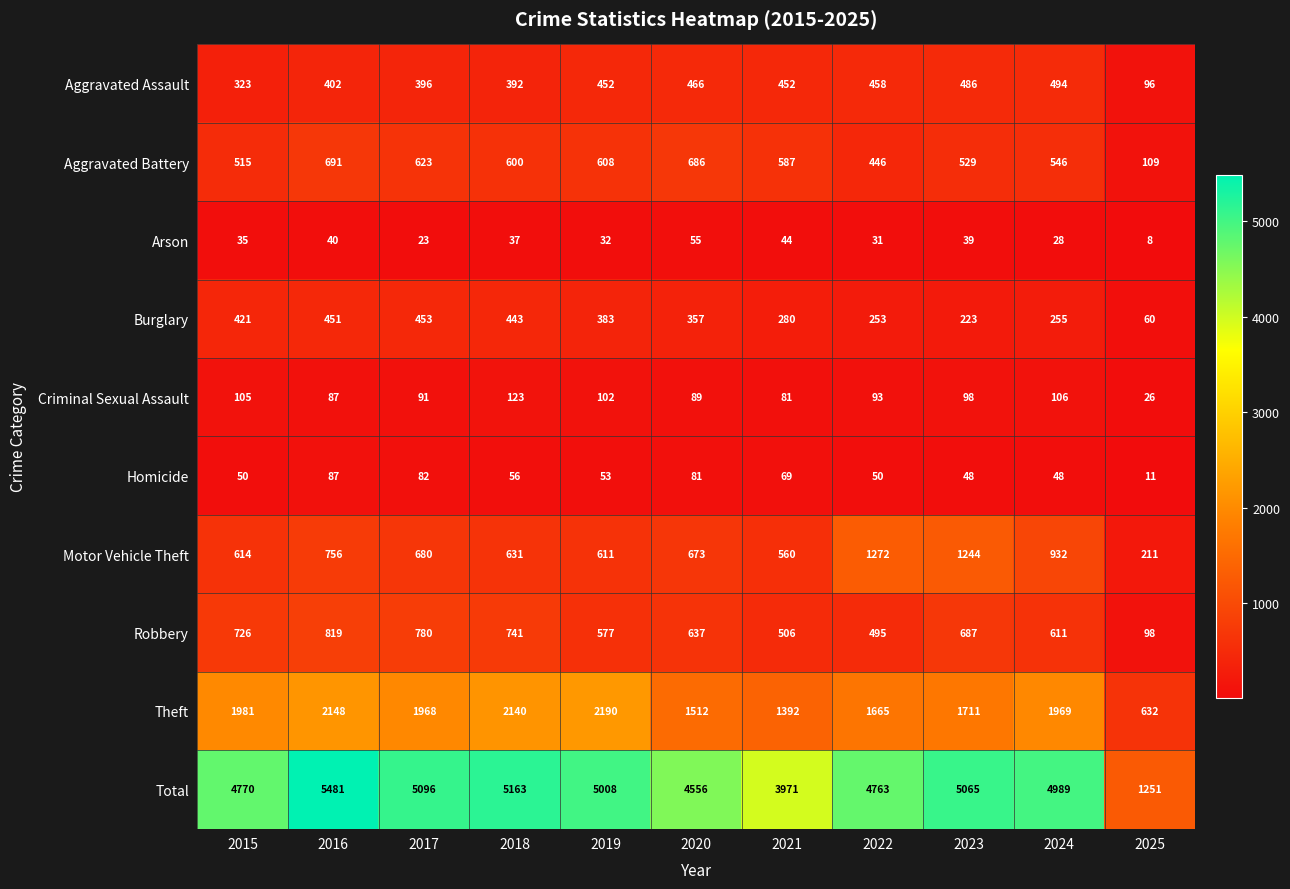

The value of Robbery at 2017 is 1130. True or false?

False